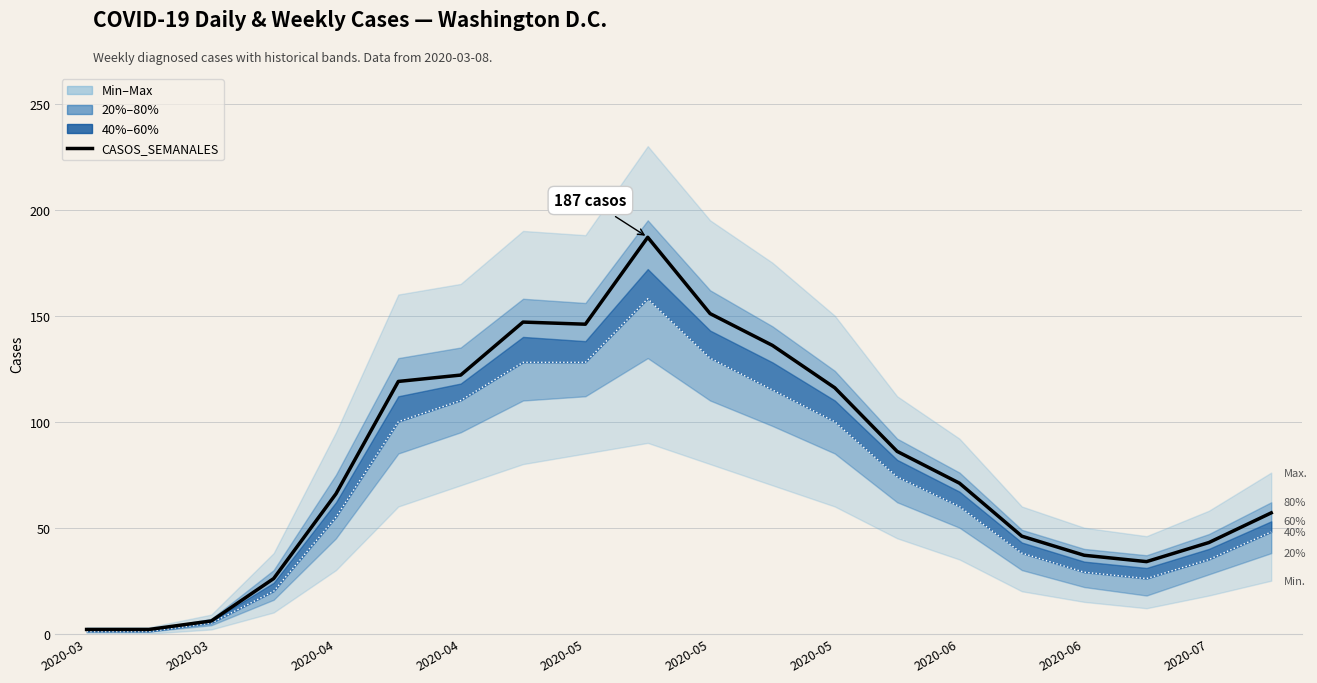

What is the smallest value displayed?

2